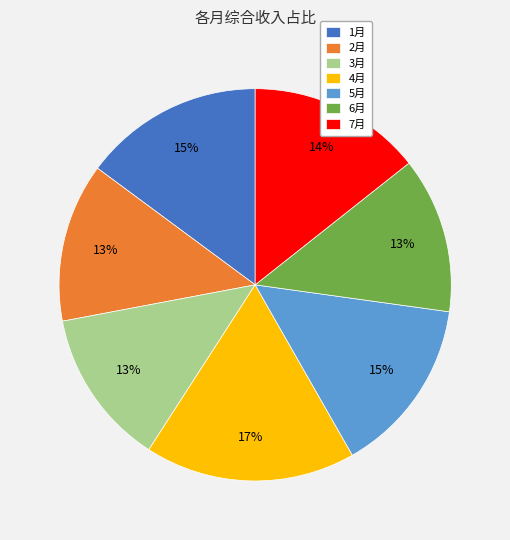

To the nearest percent, what is the combined percentage of 3月 and 4月?

30%